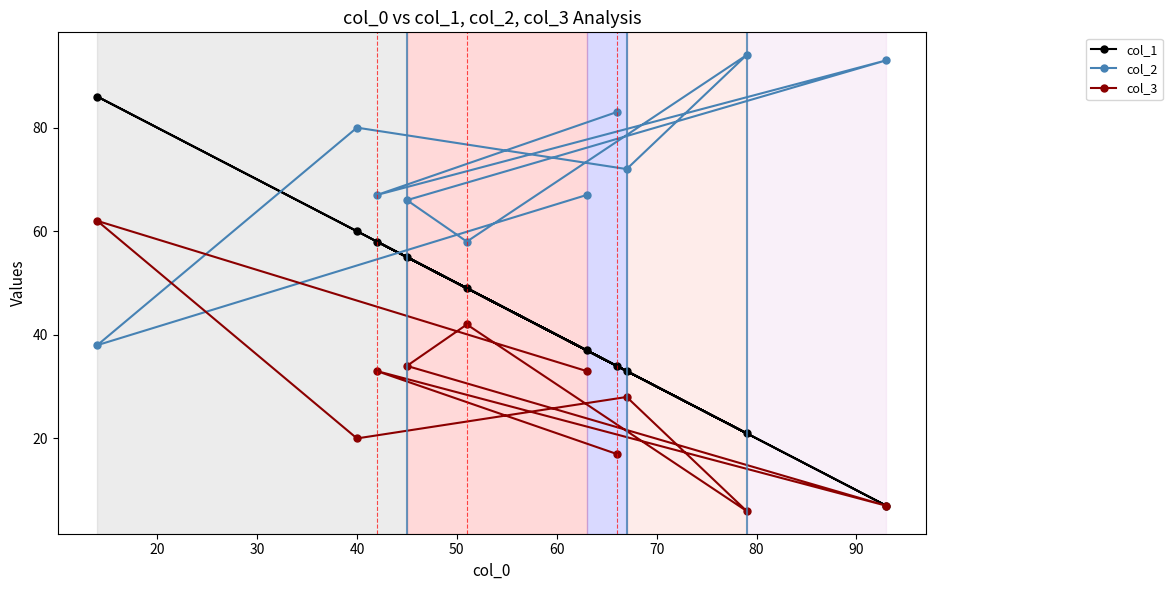

What is the value of the col_1 point at the 6th from the left?

37